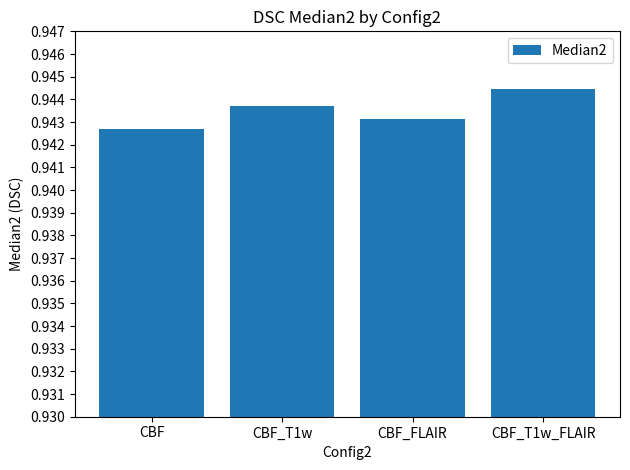

Where is the data nearest to the value 0?

CBF